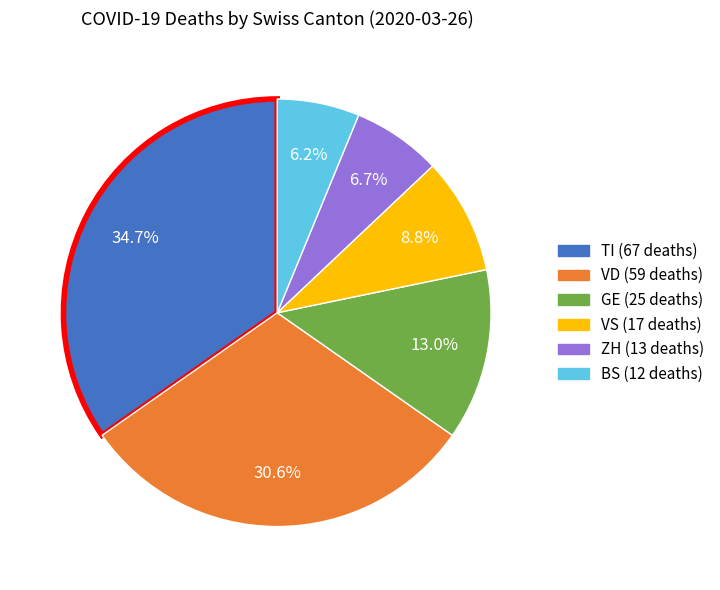

Is there any slice that represents more than half of the pie?

No